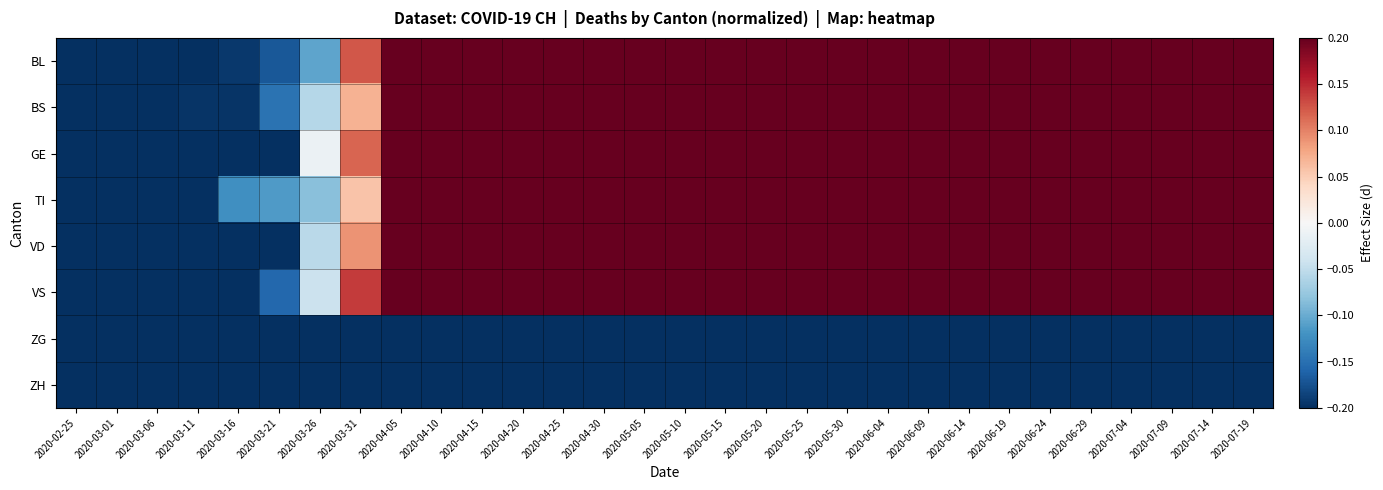

Reading left to right, list all the values displayed in this chart.

BL: 2020-02-25=-0.2	2020-03-01=-0.2	2020-03-06=-0.2	2020-03-11=-0.2	2020-03-16=-0.2	2020-03-21=-0.2	2020-03-26=-0.1	2020-03-31=0.1	2020-04-05=0.2	2020-04-10=0.2	2020-04-15=0.2	2020-04-20=0.2	2020-04-25=0.2	2020-04-30=0.2	2020-05-05=0.2	2020-05-10=0.2	2020-05-15=0.2	2020-05-20=0.2	2020-05-25=0.2	2020-05-30=0.2	2020-06-04=0.2	2020-06-09=0.2	2020-06-14=0.2	2020-06-19=0.2	2020-06-24=0.2	2020-06-29=0.2	2020-07-04=0.2	2020-07-09=0.2	2020-07-14=0.2	2020-07-19=0.2
BS: 2020-02-25=-0.2	2020-03-01=-0.2	2020-03-06=-0.2	2020-03-11=-0.2	2020-03-16=-0.2	2020-03-21=-0.1	2020-03-26=-0.1	2020-03-31=0.1	2020-04-05=0.2	2020-04-10=0.2	2020-04-15=0.2	2020-04-20=0.2	2020-04-25=0.2	2020-04-30=0.2	2020-05-05=0.2	2020-05-10=0.2	2020-05-15=0.2	2020-05-20=0.2	2020-05-25=0.2	2020-05-30=0.2	2020-06-04=0.2	2020-06-09=0.2	2020-06-14=0.2	2020-06-19=0.2	2020-06-24=0.2	2020-06-29=0.2	2020-07-04=0.2	2020-07-09=0.2	2020-07-14=0.2	2020-07-19=0.2
GE: 2020-02-25=-0.2	2020-03-01=-0.2	2020-03-06=-0.2	2020-03-11=-0.2	2020-03-16=-0.2	2020-03-21=-0.2	2020-03-26=-0.0	2020-03-31=0.1	2020-04-05=0.2	2020-04-10=0.2	2020-04-15=0.2	2020-04-20=0.2	2020-04-25=0.2	2020-04-30=0.2	2020-05-05=0.2	2020-05-10=0.2	2020-05-15=0.2	2020-05-20=0.2	2020-05-25=0.2	2020-05-30=0.2	2020-06-04=0.2	2020-06-09=0.2	2020-06-14=0.2	2020-06-19=0.2	2020-06-24=0.2	2020-06-29=0.2	2020-07-04=0.2	2020-07-09=0.2	2020-07-14=0.2	2020-07-19=0.2
TI: 2020-02-25=-0.2	2020-03-01=-0.2	2020-03-06=-0.2	2020-03-11=-0.2	2020-03-16=-0.1	2020-03-21=-0.1	2020-03-26=-0.1	2020-03-31=0.1	2020-04-05=0.2	2020-04-10=0.2	2020-04-15=0.2	2020-04-20=0.2	2020-04-25=0.2	2020-04-30=0.2	2020-05-05=0.2	2020-05-10=0.2	2020-05-15=0.2	2020-05-20=0.2	2020-05-25=0.2	2020-05-30=0.2	2020-06-04=0.2	2020-06-09=0.2	2020-06-14=0.2	2020-06-19=0.2	2020-06-24=0.2	2020-06-29=0.2	2020-07-04=0.2	2020-07-09=0.2	2020-07-14=0.2	2020-07-19=0.2
VD: 2020-02-25=-0.2	2020-03-01=-0.2	2020-03-06=-0.2	2020-03-11=-0.2	2020-03-16=-0.2	2020-03-21=-0.2	2020-03-26=-0.1	2020-03-31=0.1	2020-04-05=0.2	2020-04-10=0.2	2020-04-15=0.2	2020-04-20=0.2	2020-04-25=0.2	2020-04-30=0.2	2020-05-05=0.2	2020-05-10=0.2	2020-05-15=0.2	2020-05-20=0.2	2020-05-25=0.2	2020-05-30=0.2	2020-06-04=0.2	2020-06-09=0.2	2020-06-14=0.2	2020-06-19=0.2	2020-06-24=0.2	2020-06-29=0.2	2020-07-04=0.2	2020-07-09=0.2	2020-07-14=0.2	2020-07-19=0.2
VS: 2020-02-25=-0.2	2020-03-01=-0.2	2020-03-06=-0.2	2020-03-11=-0.2	2020-03-16=-0.2	2020-03-21=-0.2	2020-03-26=-0.0	2020-03-31=0.1	2020-04-05=0.2	2020-04-10=0.2	2020-04-15=0.2	2020-04-20=0.2	2020-04-25=0.2	2020-04-30=0.2	2020-05-05=0.2	2020-05-10=0.2	2020-05-15=0.2	2020-05-20=0.2	2020-05-25=0.2	2020-05-30=0.2	2020-06-04=0.2	2020-06-09=0.2	2020-06-14=0.2	2020-06-19=0.2	2020-06-24=0.2	2020-06-29=0.2	2020-07-04=0.2	2020-07-09=0.2	2020-07-14=0.2	2020-07-19=0.2
ZG: 2020-02-25=-0.2	2020-03-01=-0.2	2020-03-06=-0.2	2020-03-11=-0.2	2020-03-16=-0.2	2020-03-21=-0.2	2020-03-26=-0.2	2020-03-31=-0.2	2020-04-05=-0.2	2020-04-10=-0.2	2020-04-15=-0.2	2020-04-20=-0.2	2020-04-25=-0.2	2020-04-30=-0.2	2020-05-05=-0.2	2020-05-10=-0.2	2020-05-15=-0.2	2020-05-20=-0.2	2020-05-25=-0.2	2020-05-30=-0.2	2020-06-04=-0.2	2020-06-09=-0.2	2020-06-14=-0.2	2020-06-19=-0.2	2020-06-24=-0.2	2020-06-29=-0.2	2020-07-04=-0.2	2020-07-09=-0.2	2020-07-14=-0.2	2020-07-19=-0.2
ZH: 2020-02-25=-0.2	2020-03-01=-0.2	2020-03-06=-0.2	2020-03-11=-0.2	2020-03-16=-0.2	2020-03-21=-0.2	2020-03-26=-0.2	2020-03-31=-0.2	2020-04-05=-0.2	2020-04-10=-0.2	2020-04-15=-0.2	2020-04-20=-0.2	2020-04-25=-0.2	2020-04-30=-0.2	2020-05-05=-0.2	2020-05-10=-0.2	2020-05-15=-0.2	2020-05-20=-0.2	2020-05-25=-0.2	2020-05-30=-0.2	2020-06-04=-0.2	2020-06-09=-0.2	2020-06-14=-0.2	2020-06-19=-0.2	2020-06-24=-0.2	2020-06-29=-0.2	2020-07-04=-0.2	2020-07-09=-0.2	2020-07-14=-0.2	2020-07-19=-0.2